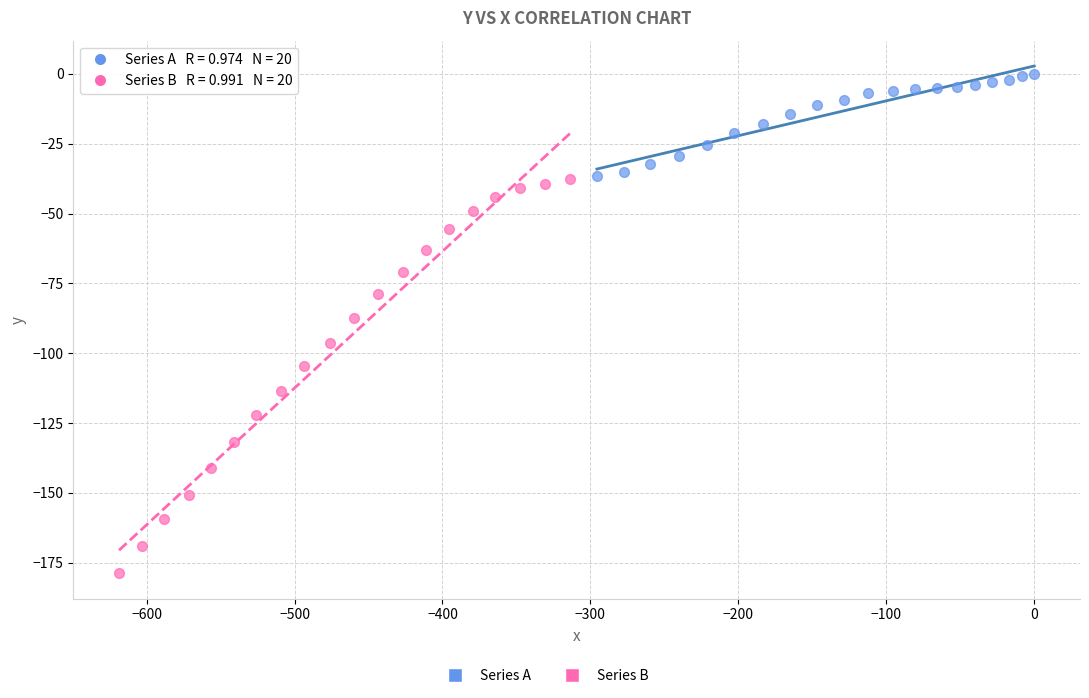

Which series reaches the maximum Y coordinate?

Series A